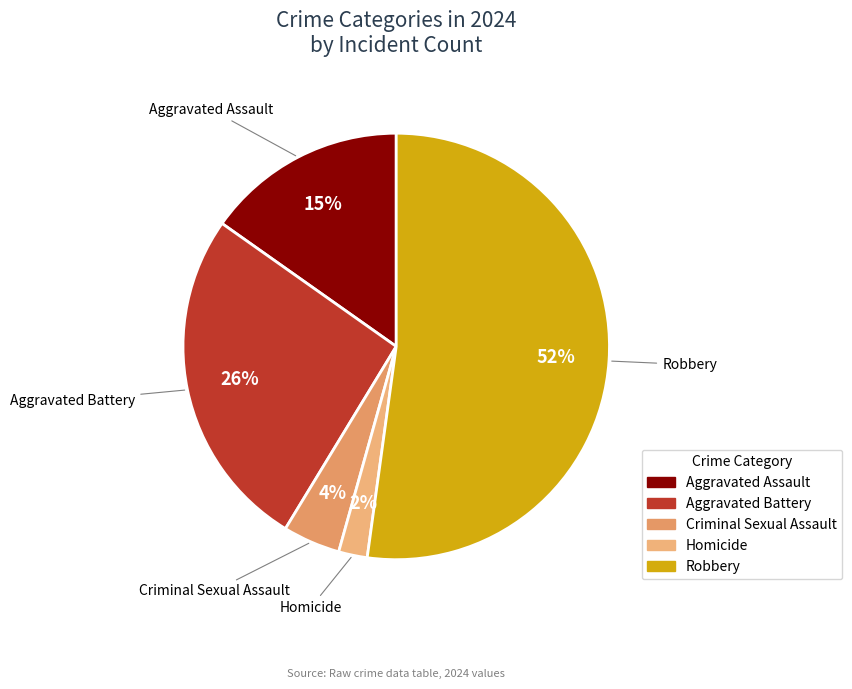

What is the ratio of the value at Homicide to the value at Aggravated Assault?

0.1